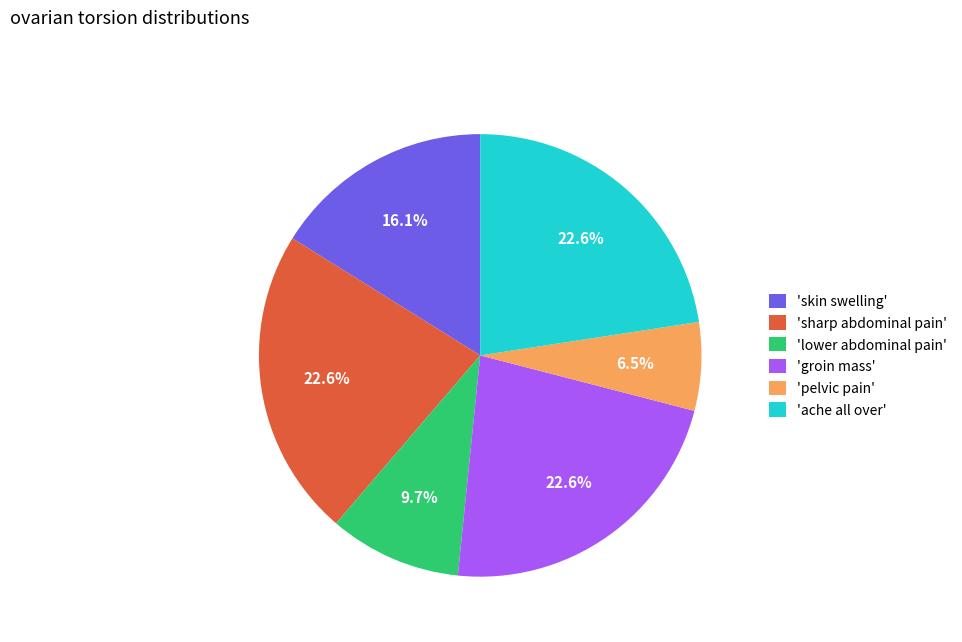

Is there any slice that represents more than half of the pie?

No